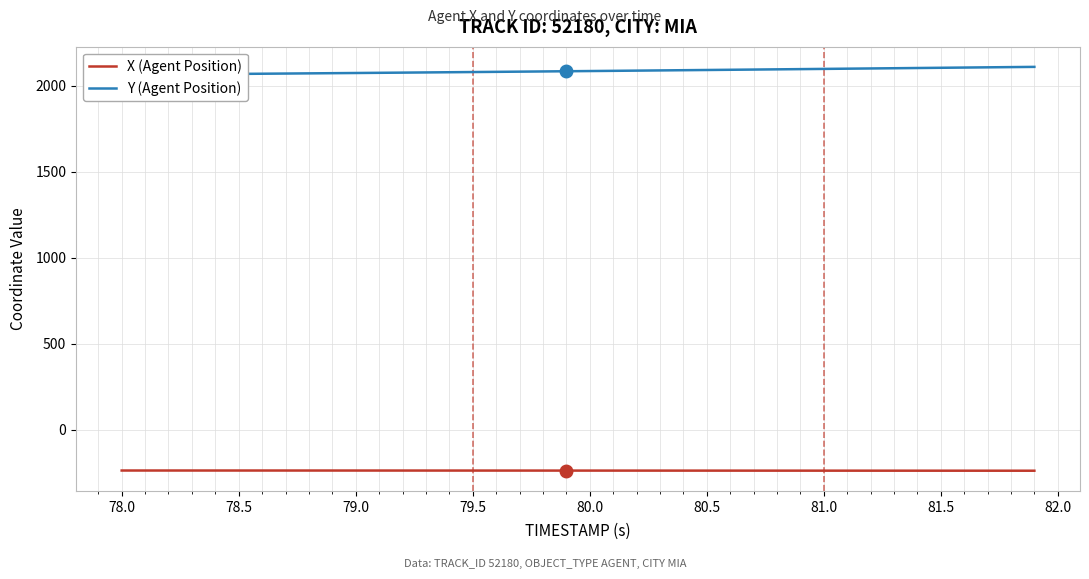

At which label does X (Agent Position) first exceed -237?

78.0